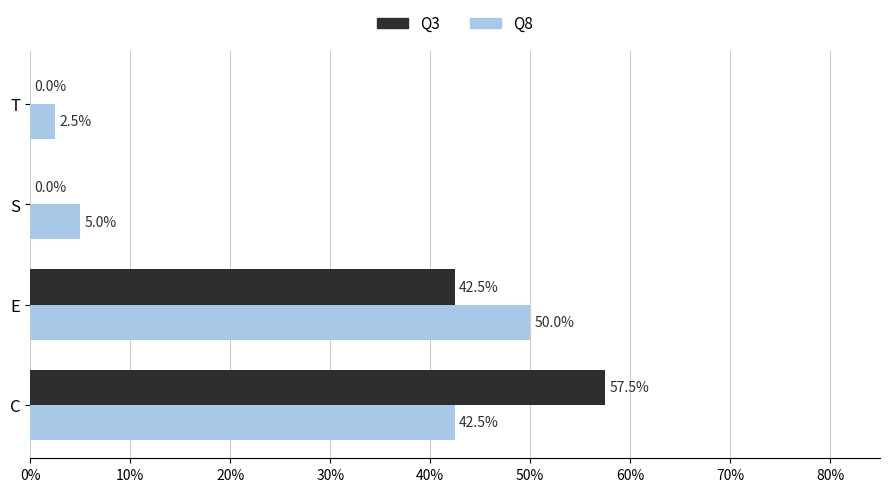

Between C and S, which series saw the biggest shift?

Q3